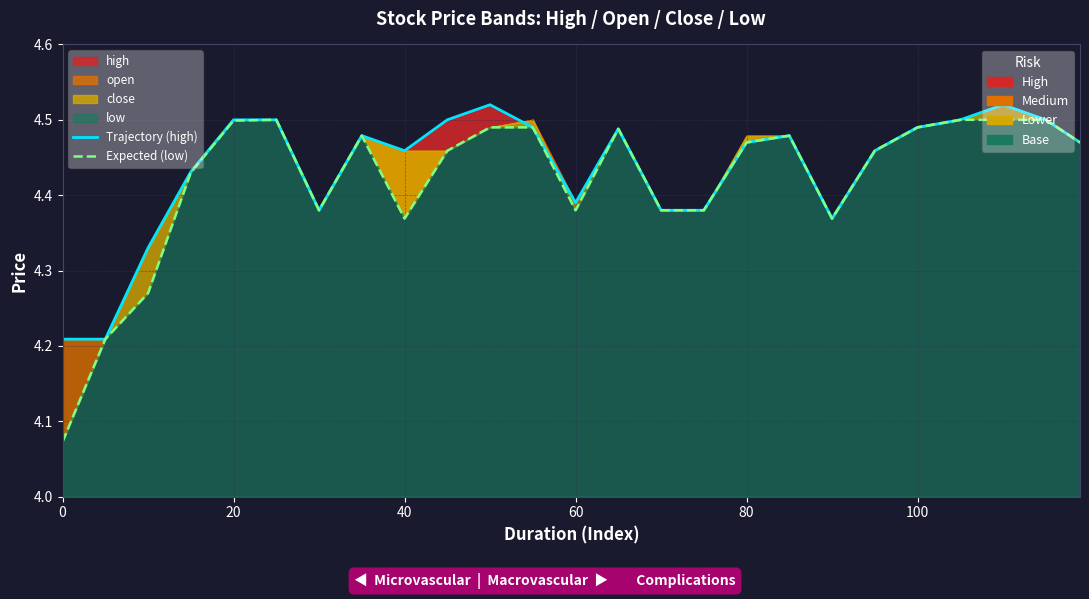

What is the sum of all Trajectory (high) values?

110.9